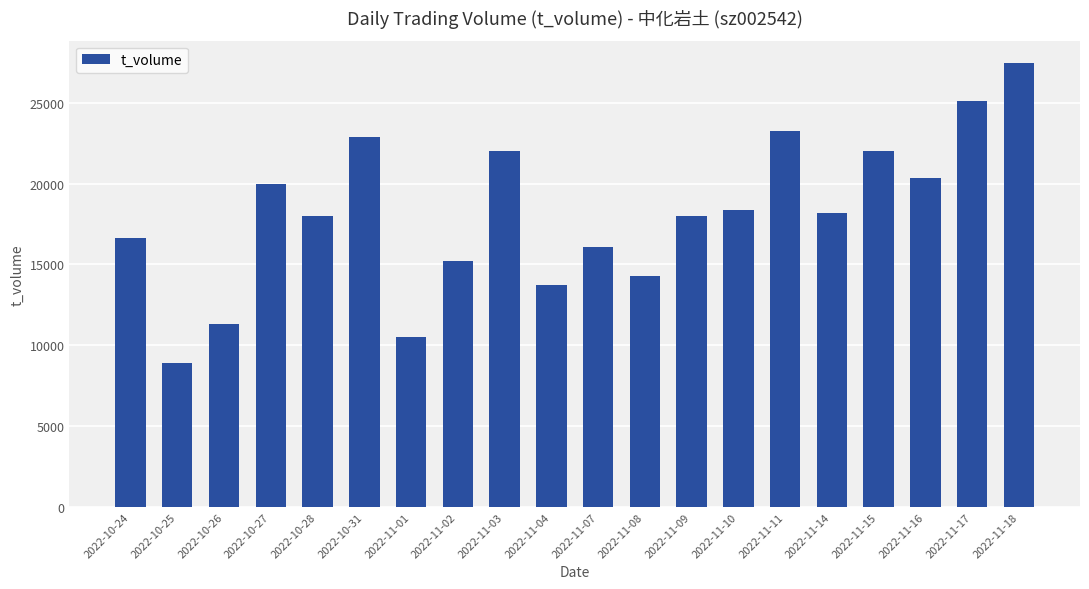

Is it true that the value at 2022-11-14 is 18177?

True